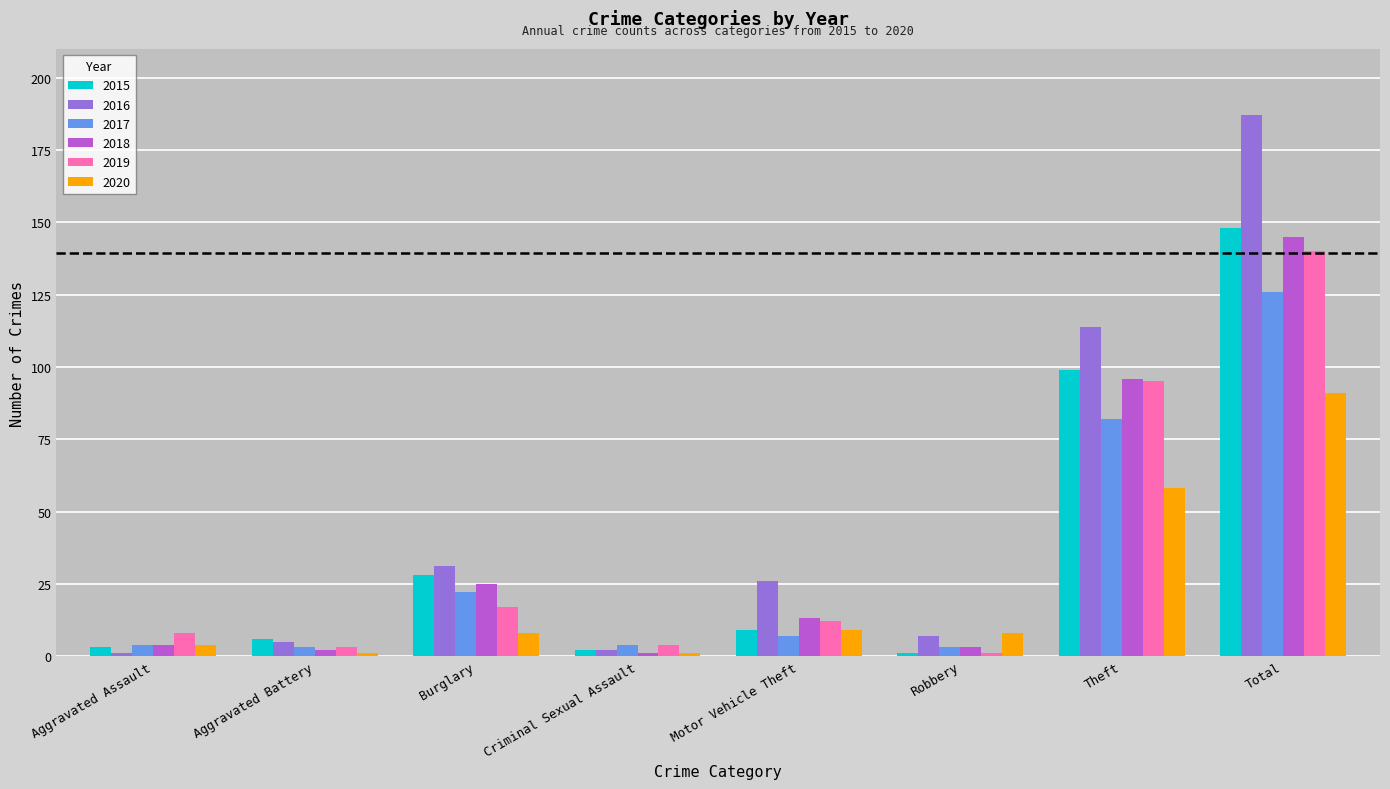

Which series has the widest spread of values?

2016